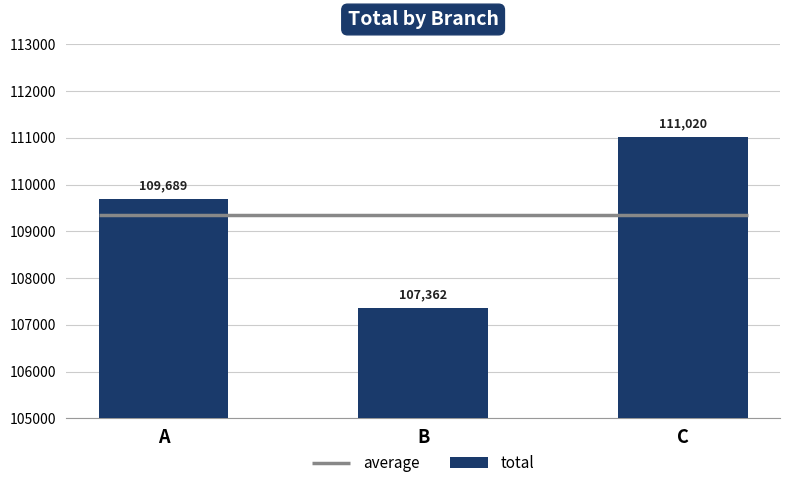

Does the chart contain any negative values?

No